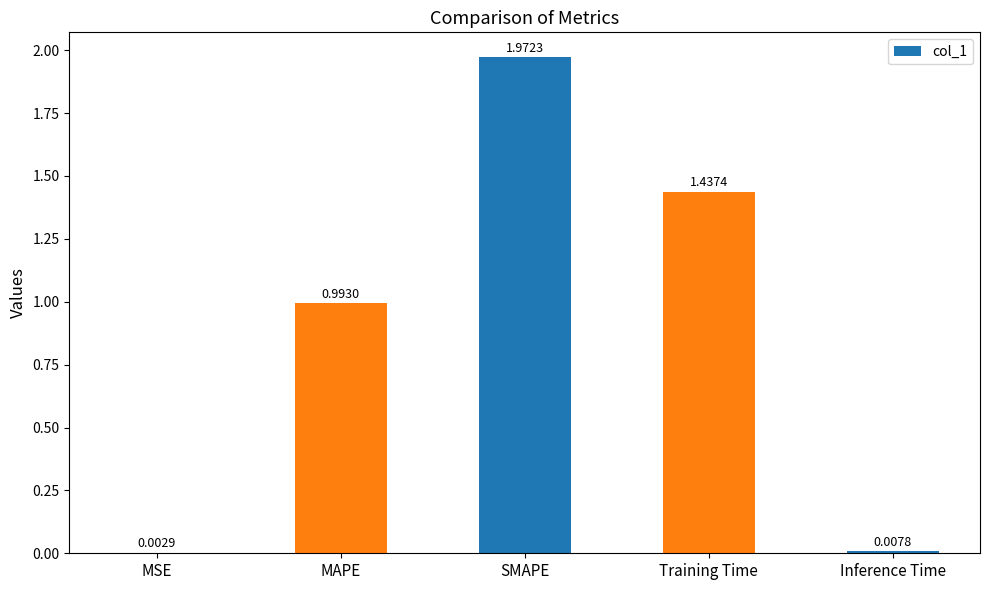

Between Training Time and MAPE, which is larger?

Training Time